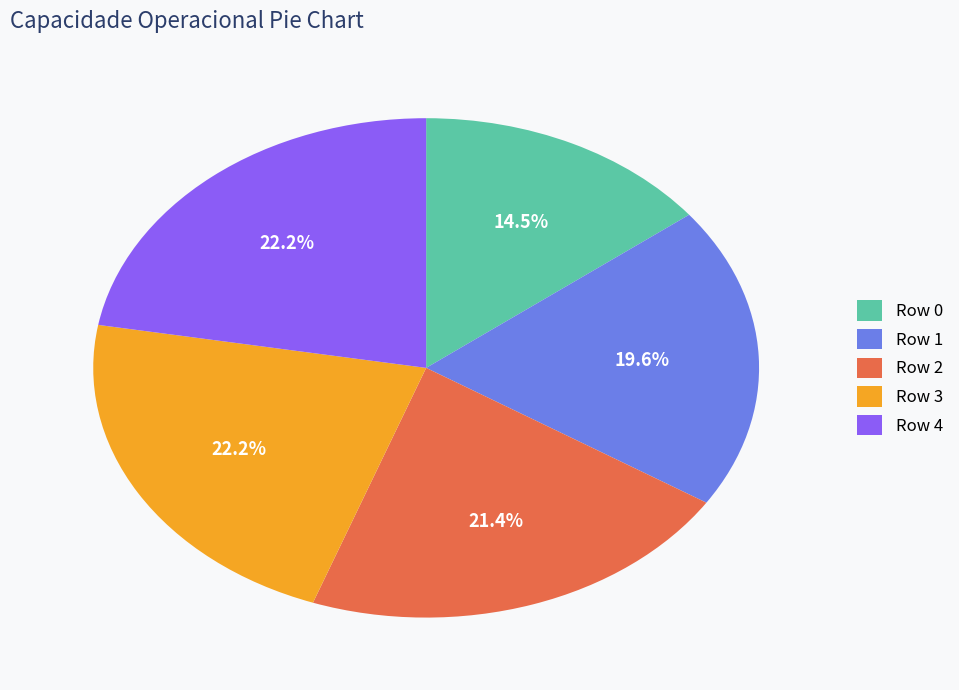

Between Row 1 and Row 4, which is larger?

Row 4